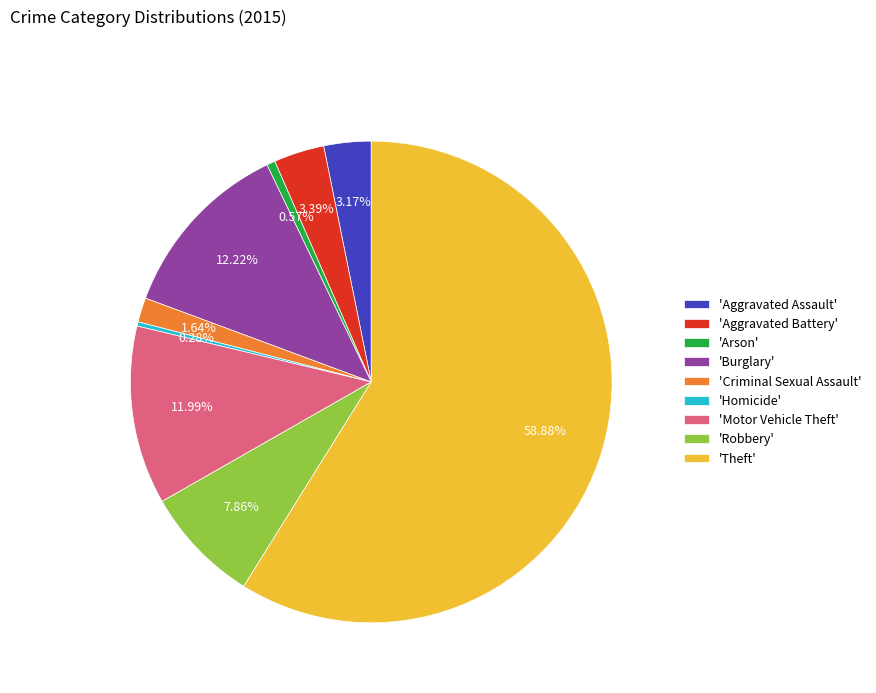

Is the sum of 'Burglary' and 'Aggravated Battery' greater than half?

No